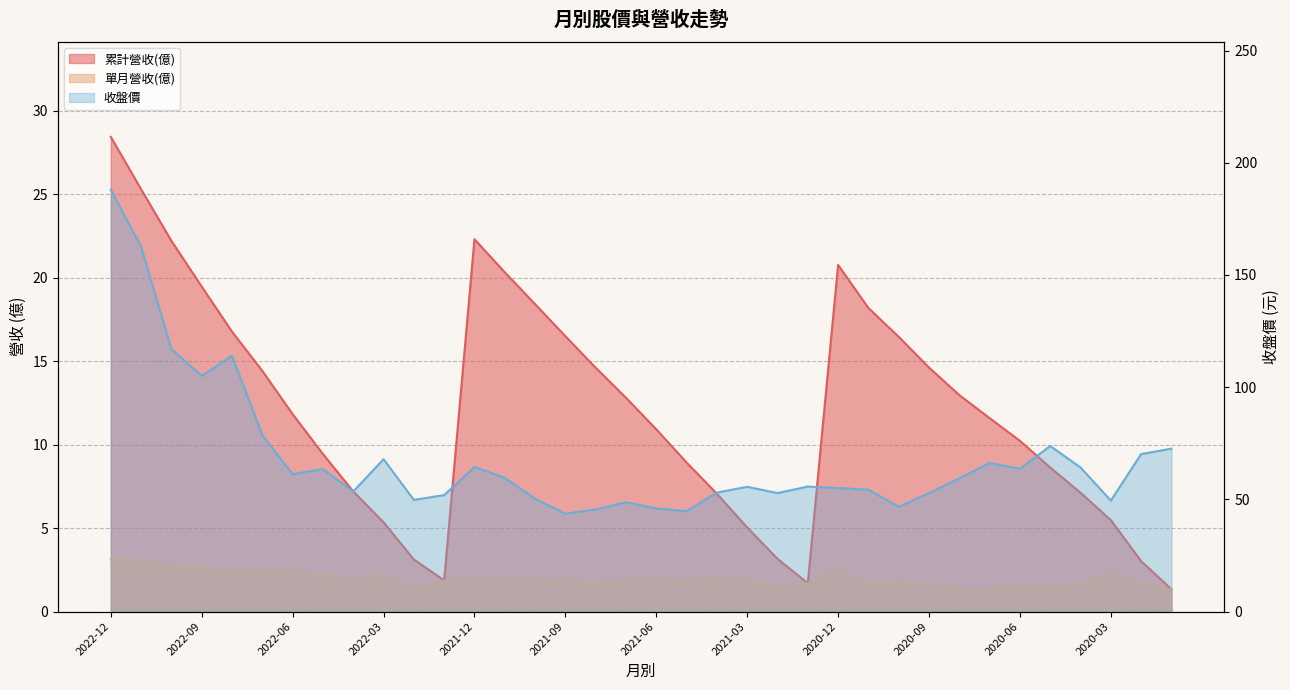

Reading left to right, list all the values displayed in this chart.

累計營收(億): 28.4	25.3	22.2	19.5	16.8	14.4	11.8	9.4	7.2	5.3	3.1	1.9	22.3	20.3	18.4	16.5	14.6	12.8	10.9	8.9	7.1	5.0	3.2	1.7	20.8	18.2	16.5	14.6	13.0	11.6	10.2	8.6	7.1	5.5	3.0	1.3
單月營收(億): 3.1	3.1	2.8	2.7	2.4	2.6	2.4	2.2	1.9	2.2	1.2	1.9	2.0	1.9	1.9	1.9	1.8	1.9	2.0	1.9	2.0	1.9	1.5	1.7	2.6	1.7	1.8	1.6	1.4	1.4	1.6	1.5	1.6	2.5	1.7	1.3
收盤價: 188.0	162.5	117.0	105.0	114.0	78.6	61.2	63.5	53.5	67.9	49.8	51.9	64.4	59.6	50.3	43.6	45.5	48.7	46.0	44.8	53.0	55.6	52.8	55.7	55.0	54.3	46.7	52.8	59.4	66.2	63.6	73.8	64.2	49.5	70.2	72.6